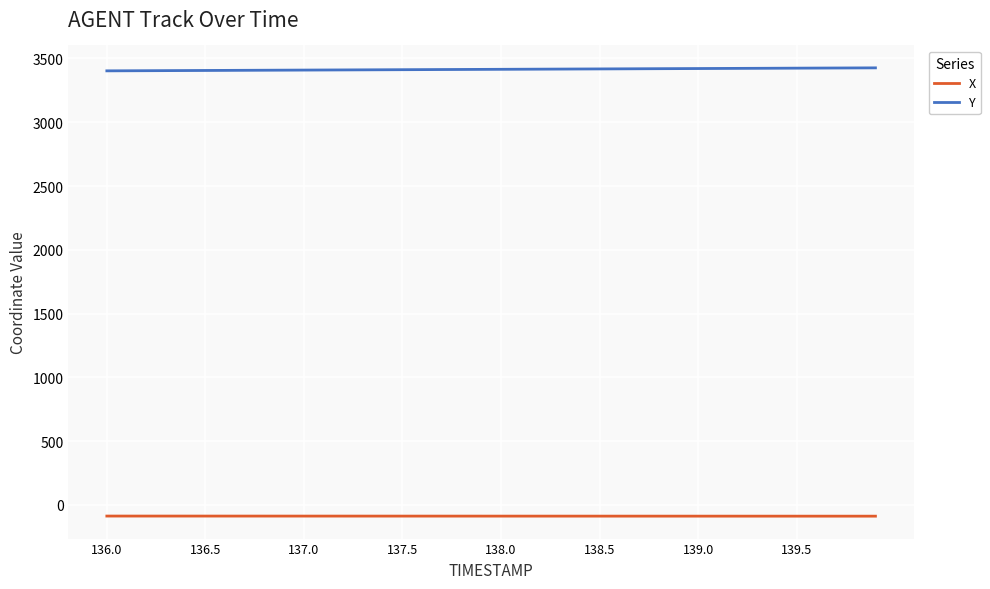

What is the smallest value displayed?

-88.0